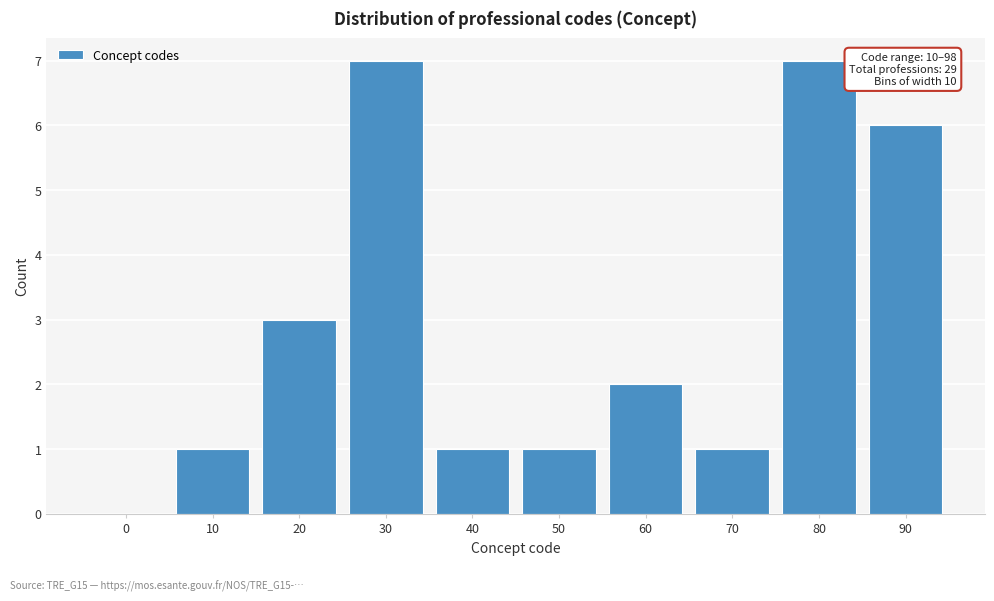

Reading left to right, extract all data points from this chart.

0=0	10=1	20=3	30=7	40=1	50=1	60=2	70=1	80=7	90=6